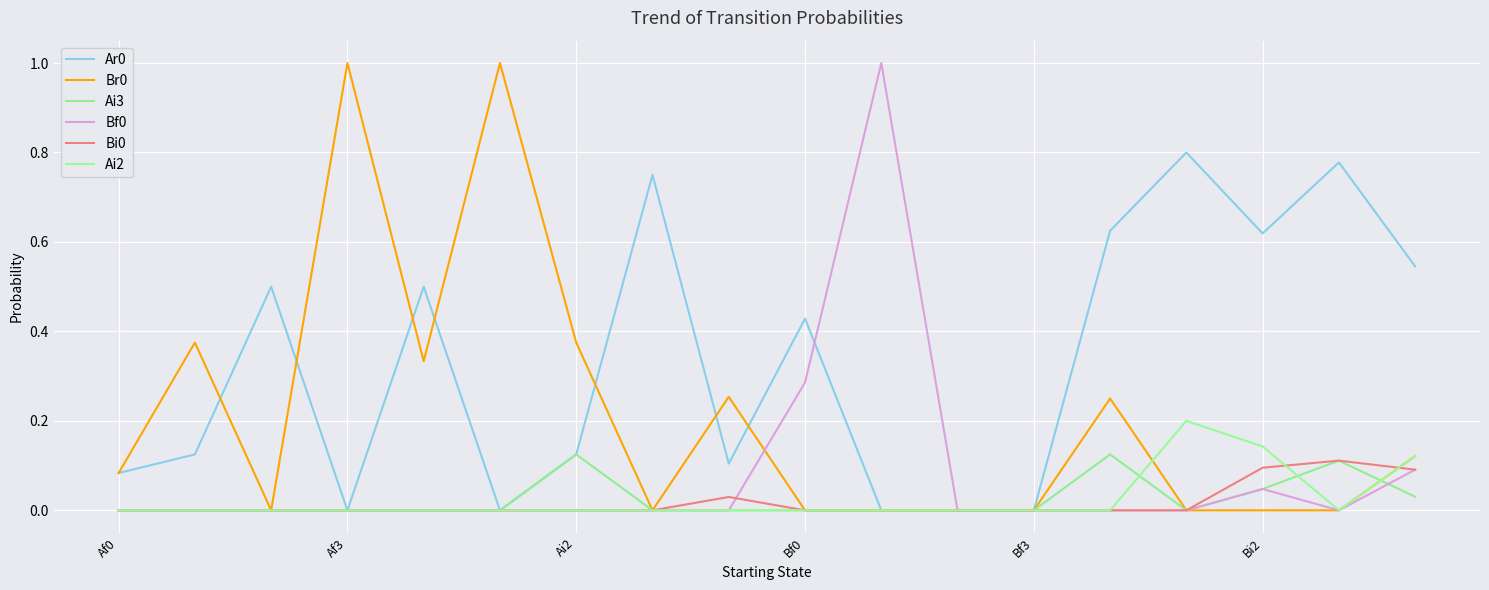

How many lines are shown in the chart?

6